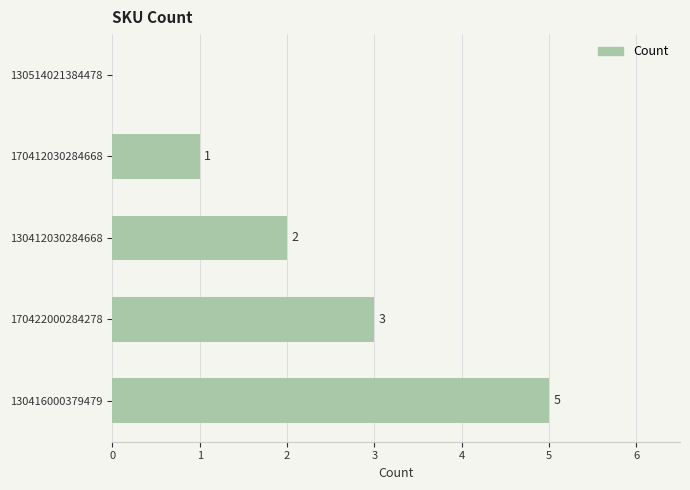

The chart shows a value of 2 at 130514021384478. True or false?

False